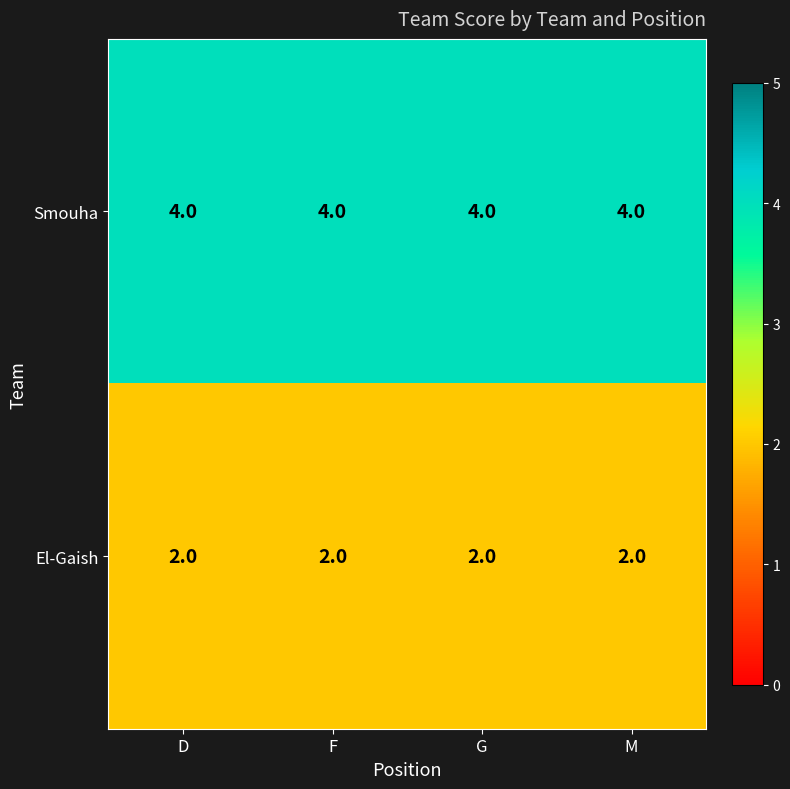

True or false: Smouha has a value of 4 at D.

True